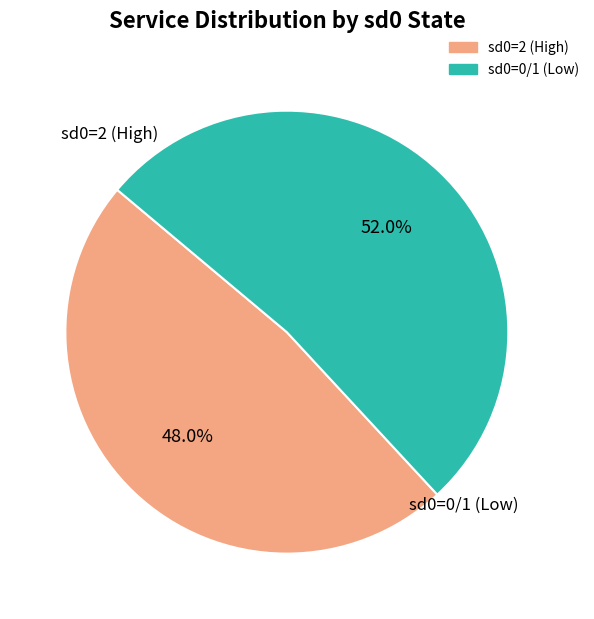

Is there any slice that represents more than half of the pie?

Yes